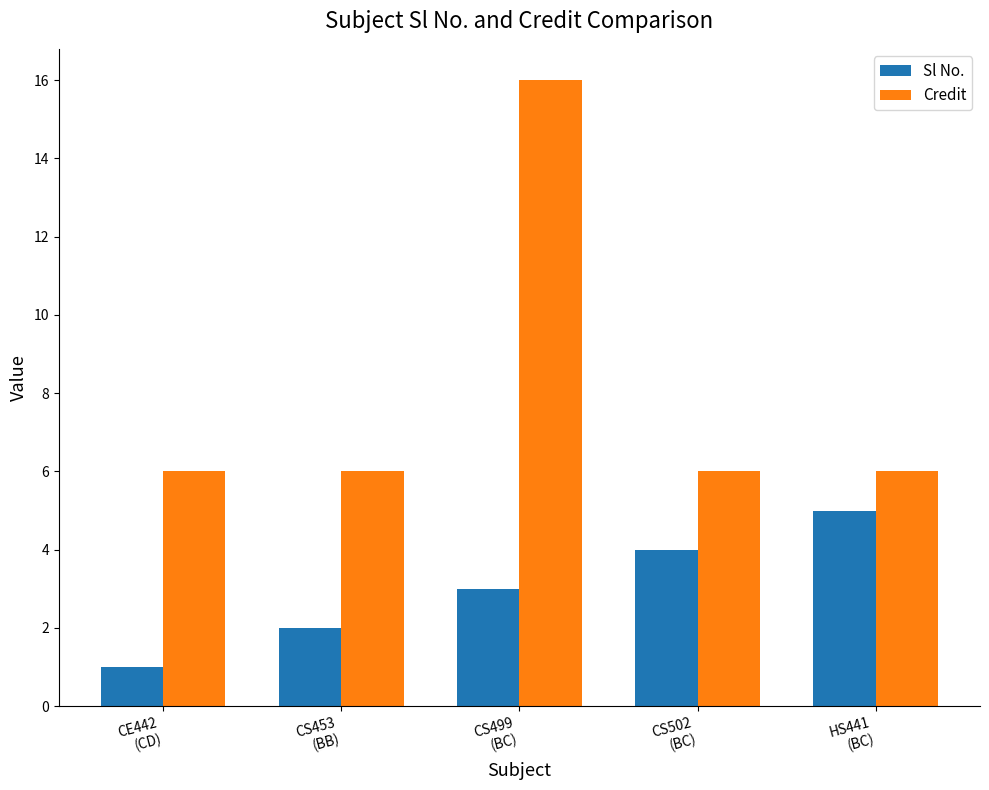

What is the total value across all series at CS453
(BB)?

8